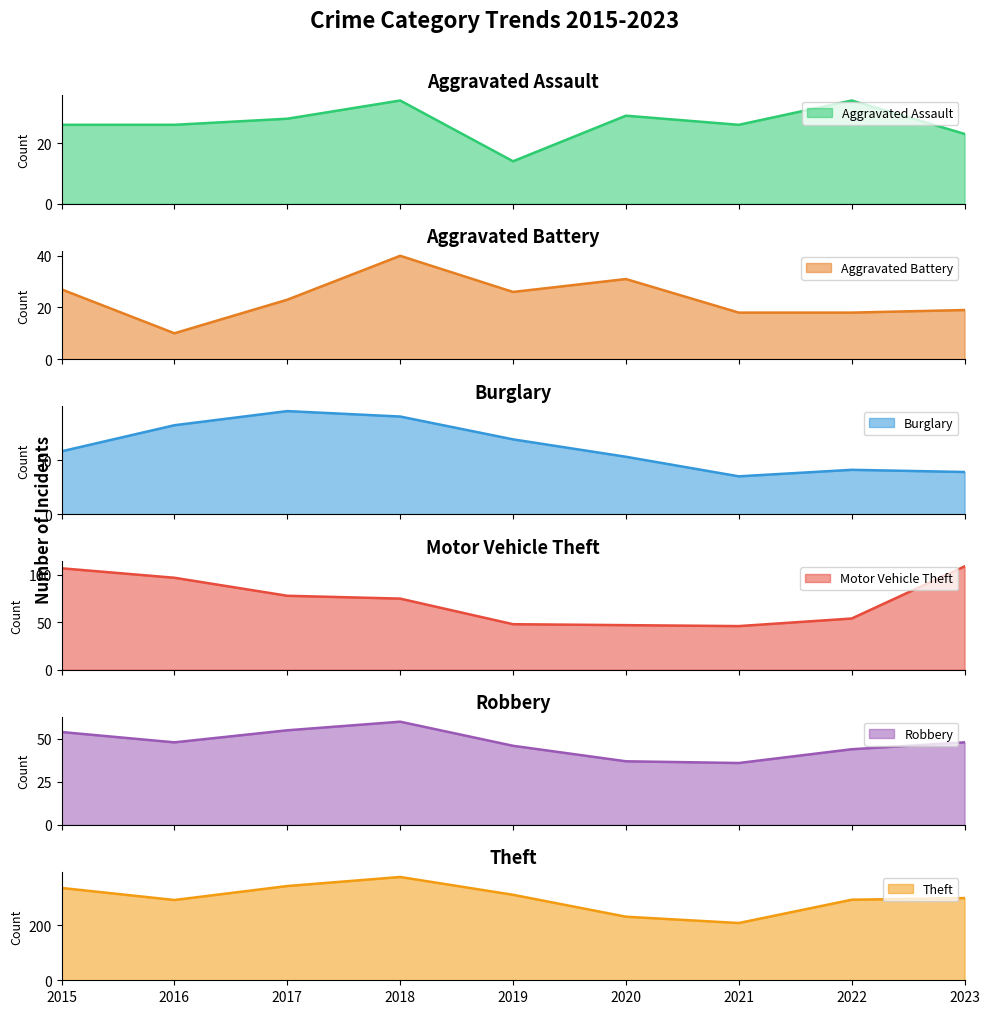

What is the total value across all series at 2022?

485